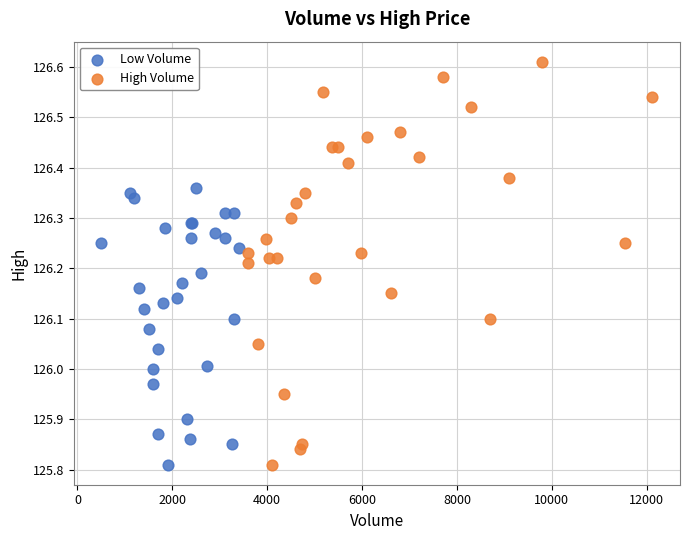

Which series has the widest spread of Y values?

High Volume